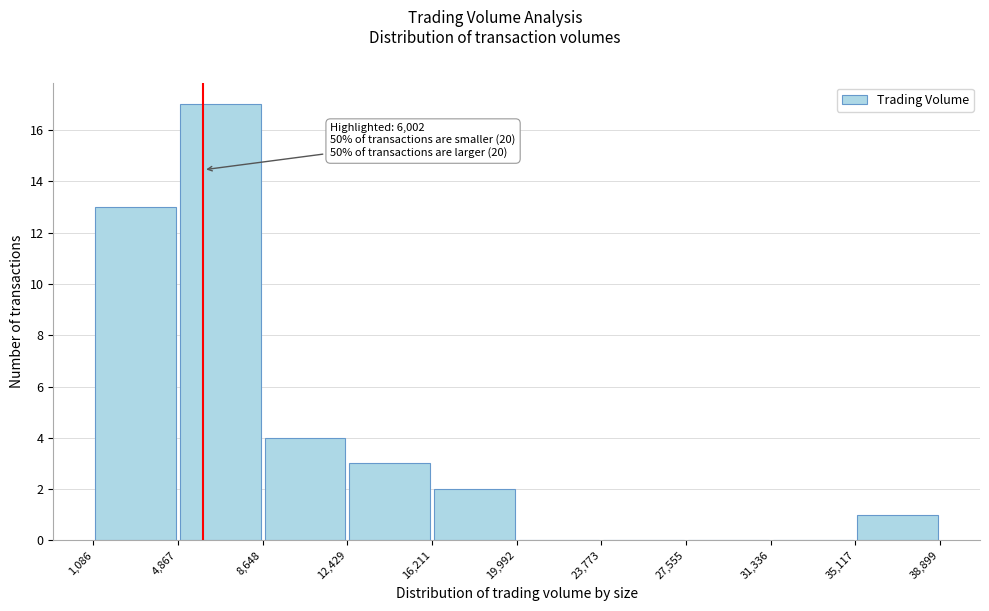

Over which range of the x-axis is the bar tallest?

4,867 to 8,648